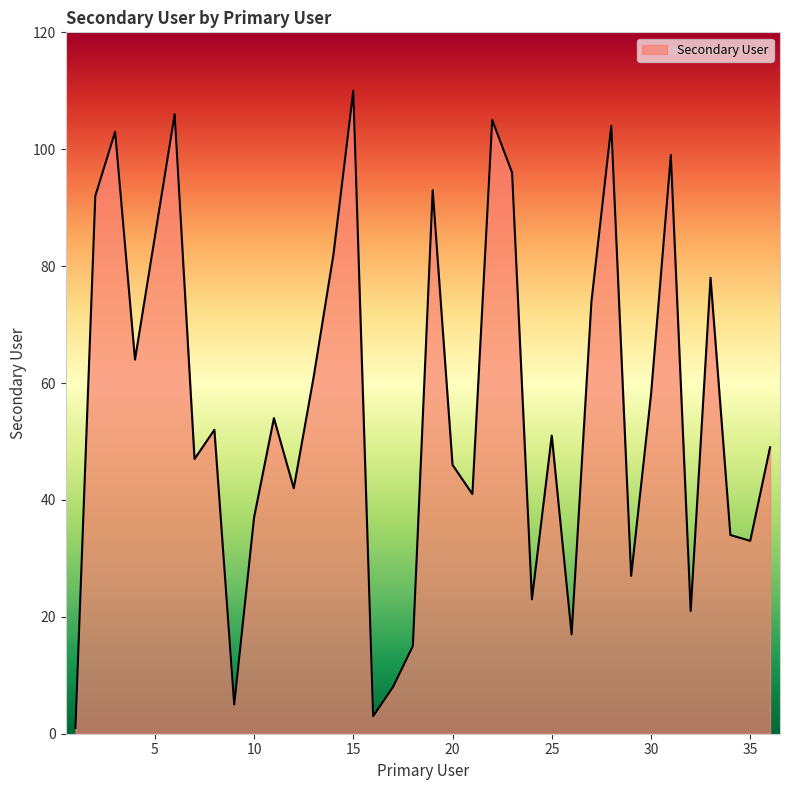

What is the average value?

56